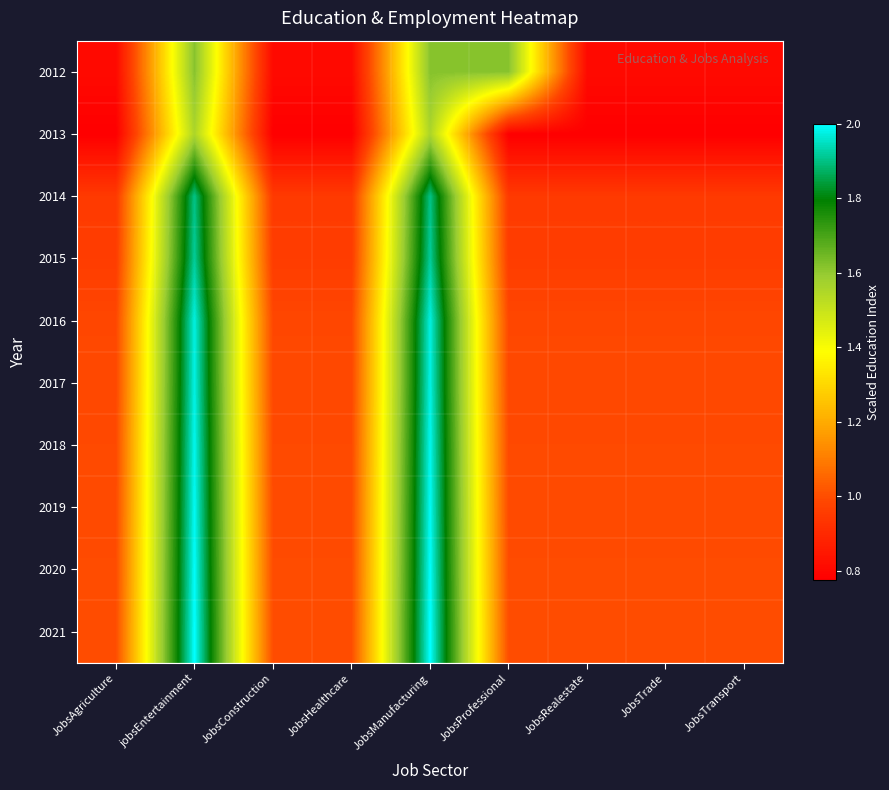

Which has a higher value, JobsTransport or JobsAgriculture?

JobsTransport